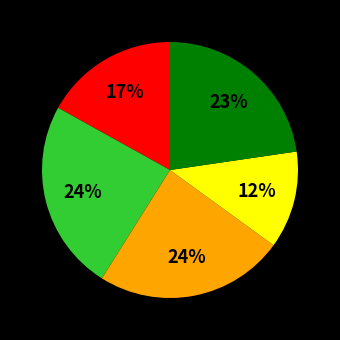

To the nearest percent, what is the average slice percentage?

20%